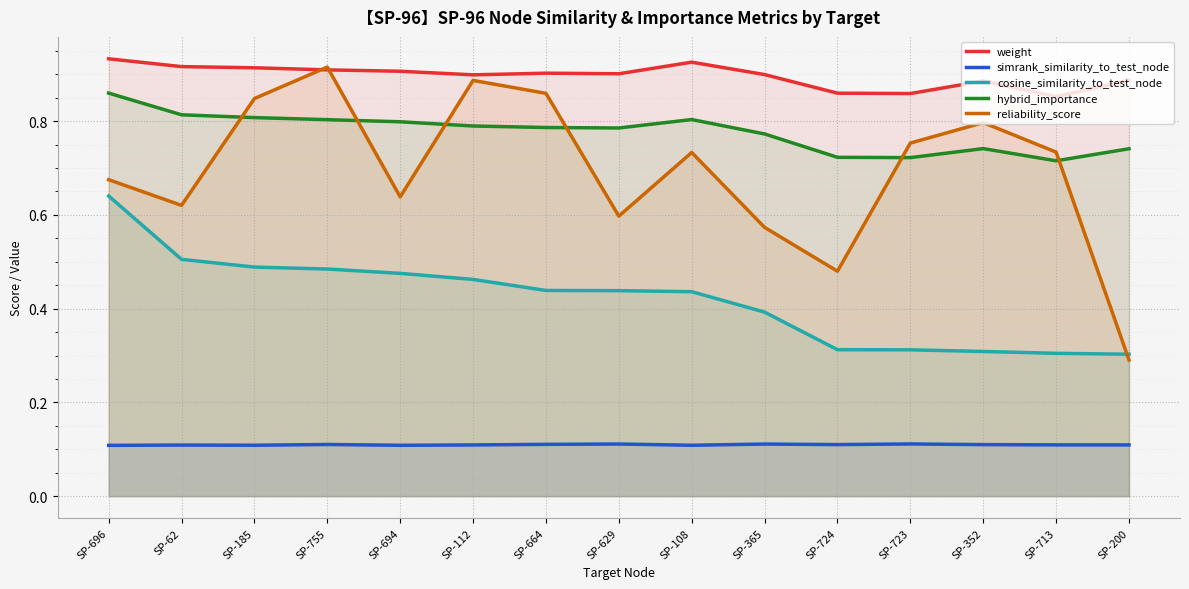

Rank the series at SP-629 from highest to lowest value.

weight, hybrid_importance, reliability_score, cosine_similarity_to_test_node, simrank_similarity_to_test_node